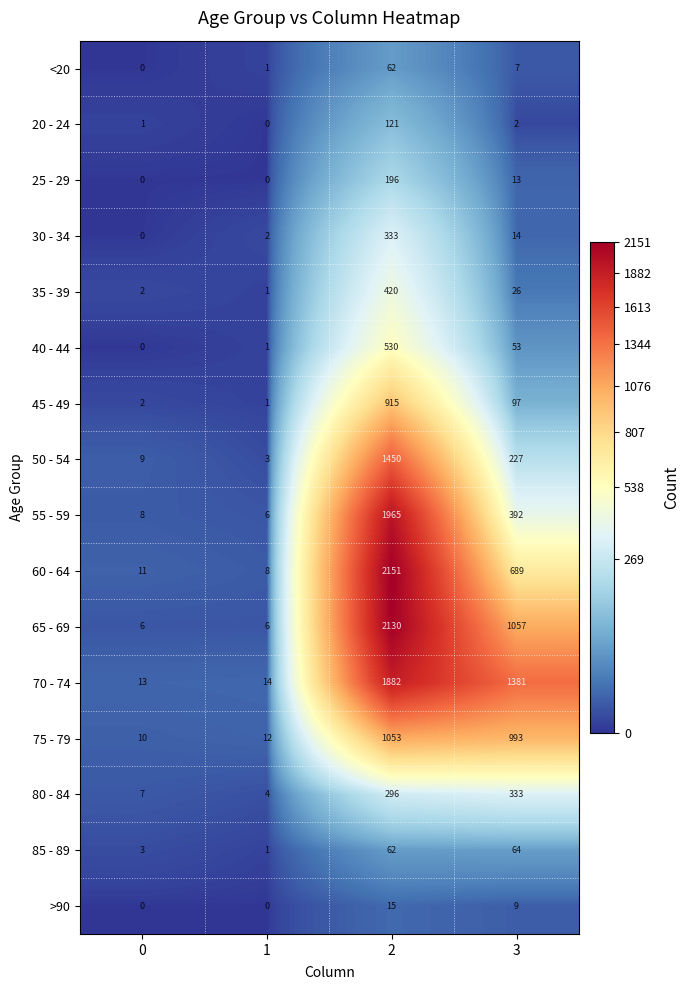

How many distinct data groups are displayed?

16